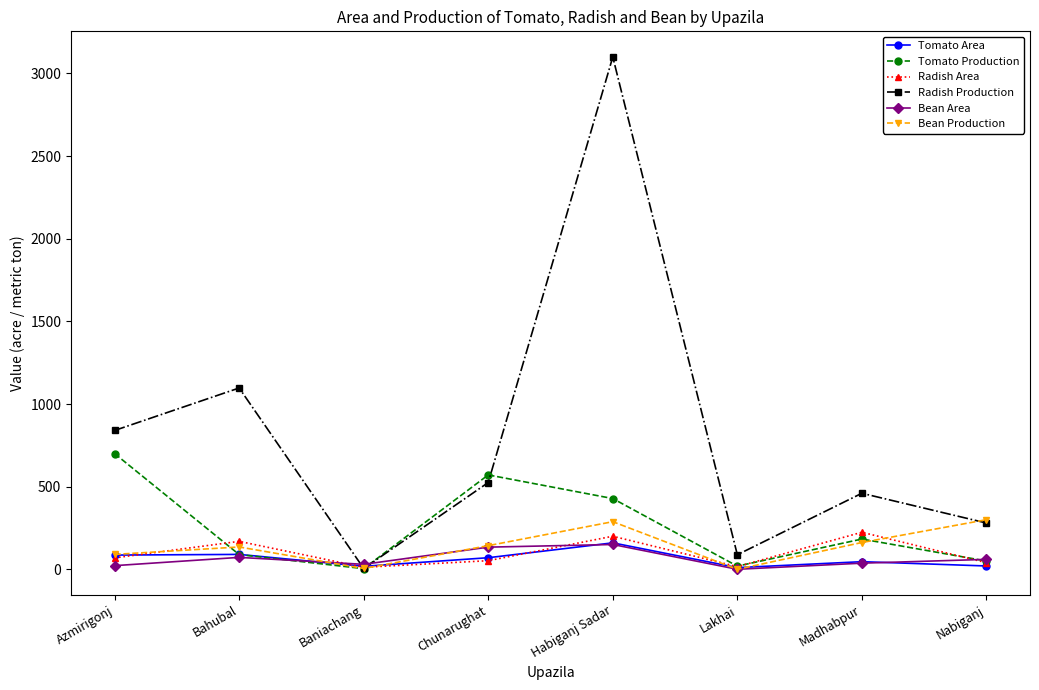

What position from the right is Lakhai?

3